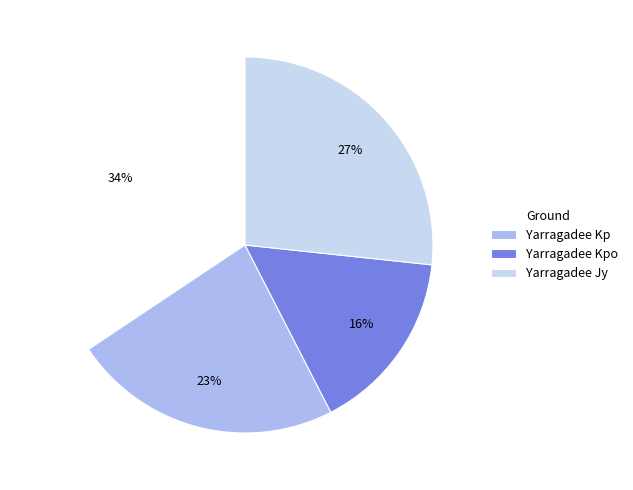

Count the number of slices in the pie.

4